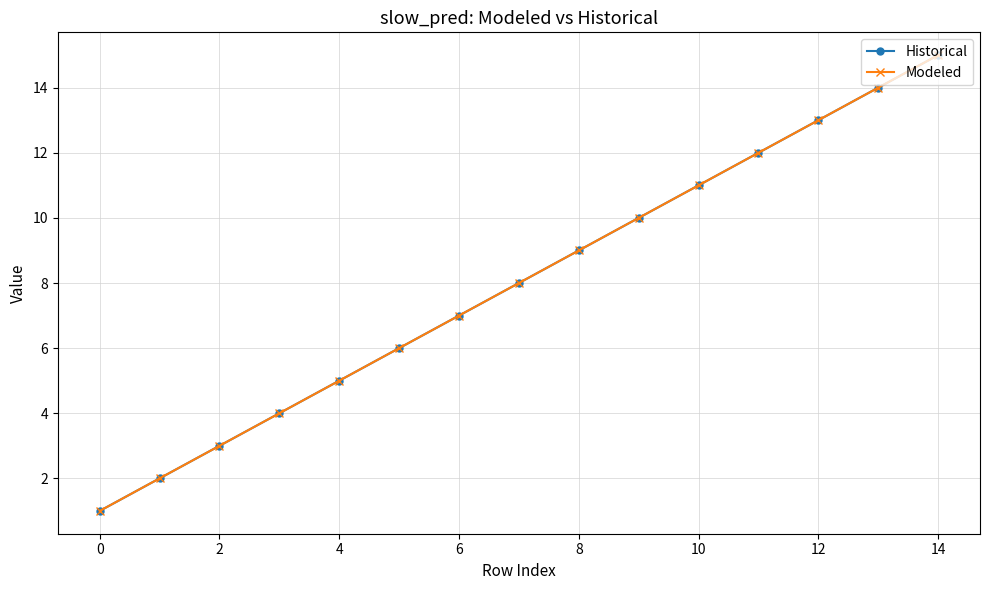

Reading left to right, what are all the values shown in this chart?

Historical: 1	2	3	4	5	6	7	8	9	10	11	12	13	14	15
Modeled: 1	2	3	4	5	6	7	8	9	10	11	12	13	14	15